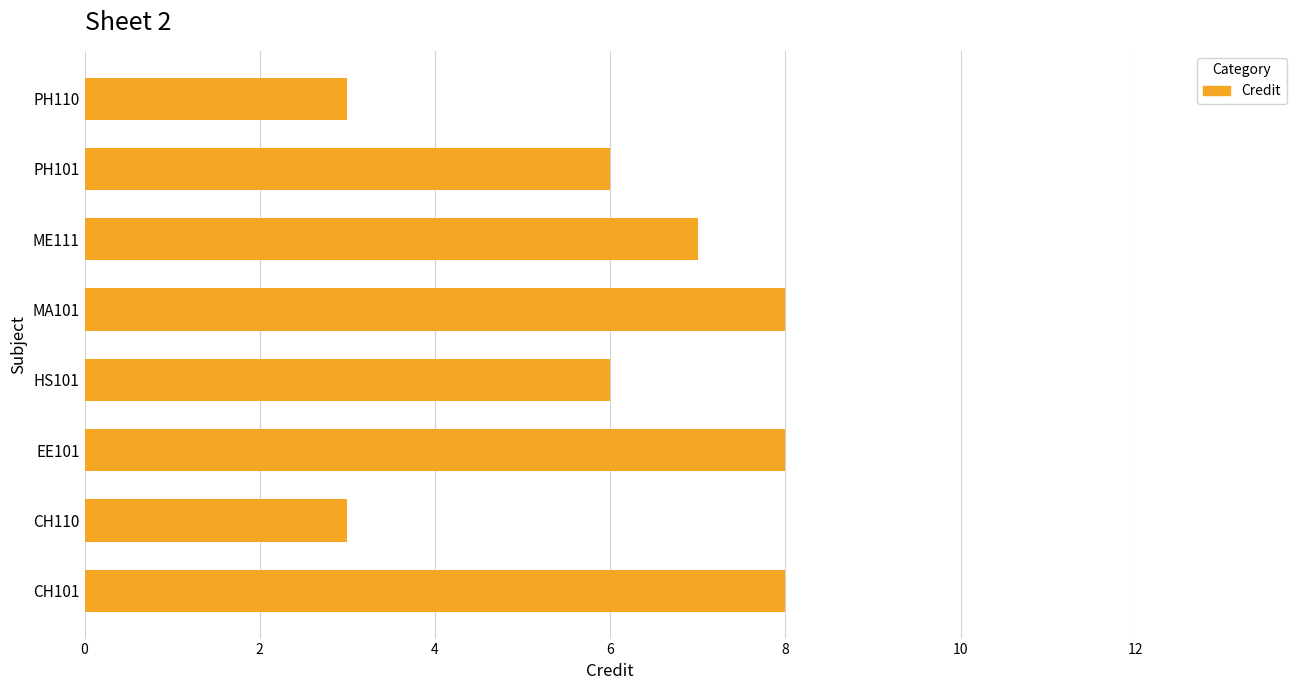

What is the change in value from CH110 to EE101?

+5